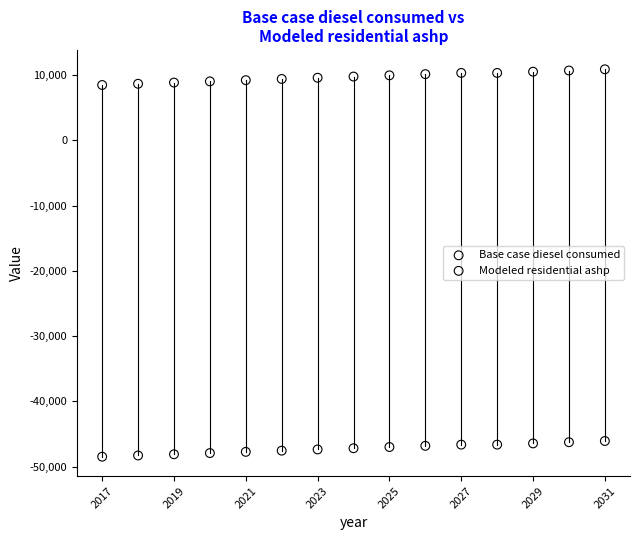

What is the X range (max minus min) for the scatter plot?

14.0